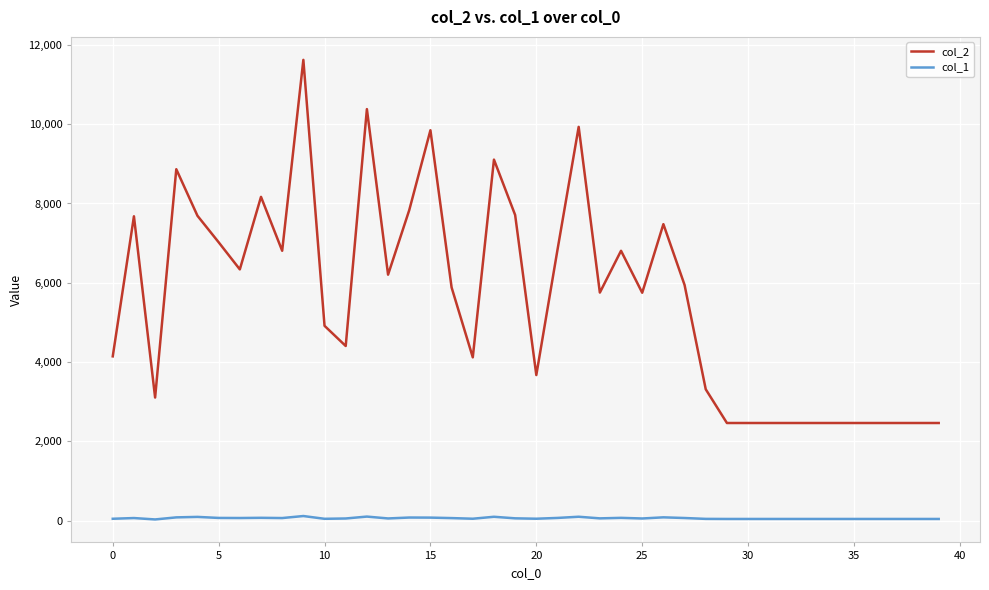

How many lines are shown in the chart?

2